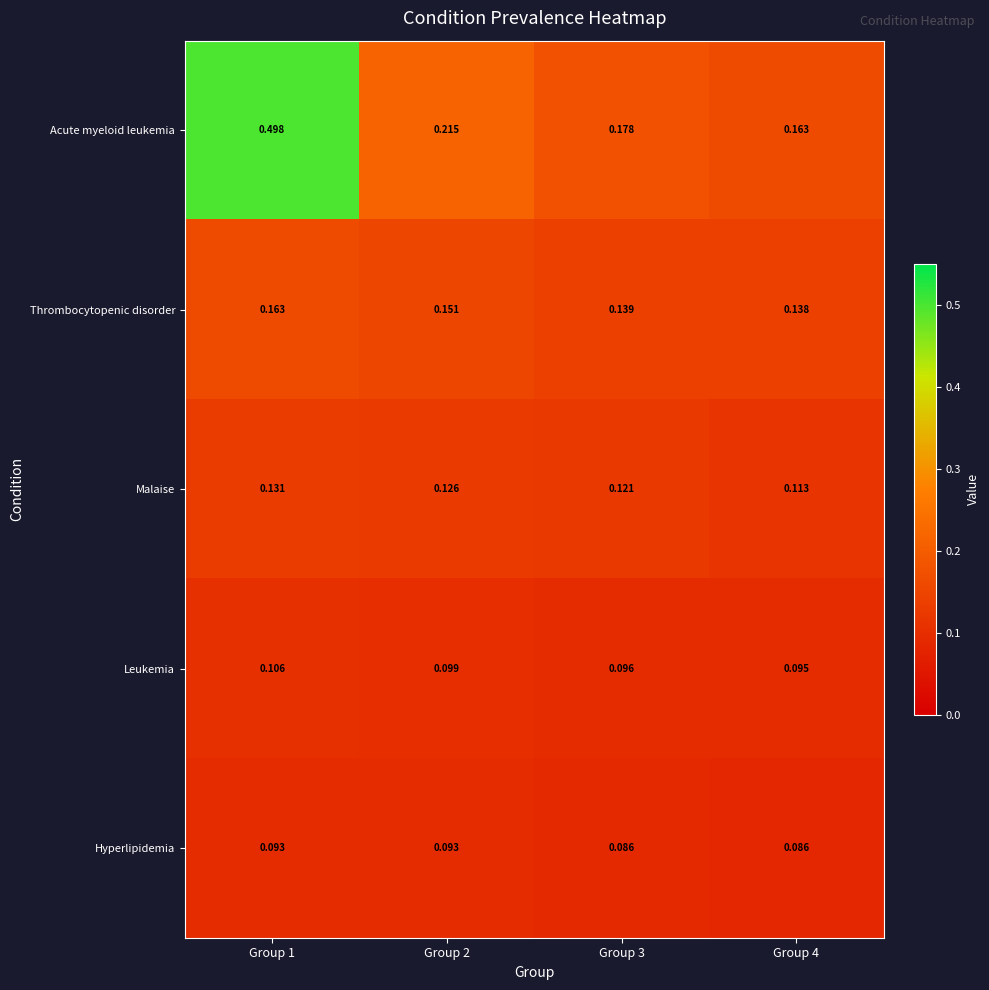

At Group 1, list the series in order from largest to smallest.

Acute myeloid leukemia, Thrombocytopenic disorder, Malaise, Leukemia, Hyperlipidemia